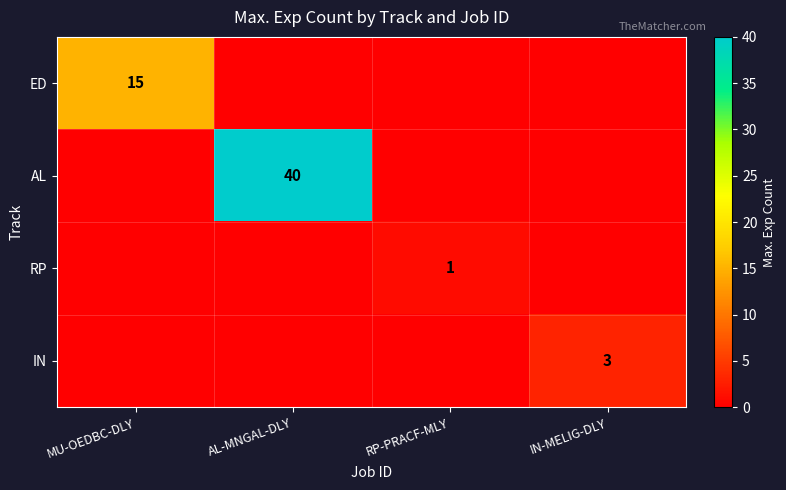

Count the number of data series in this chart.

4